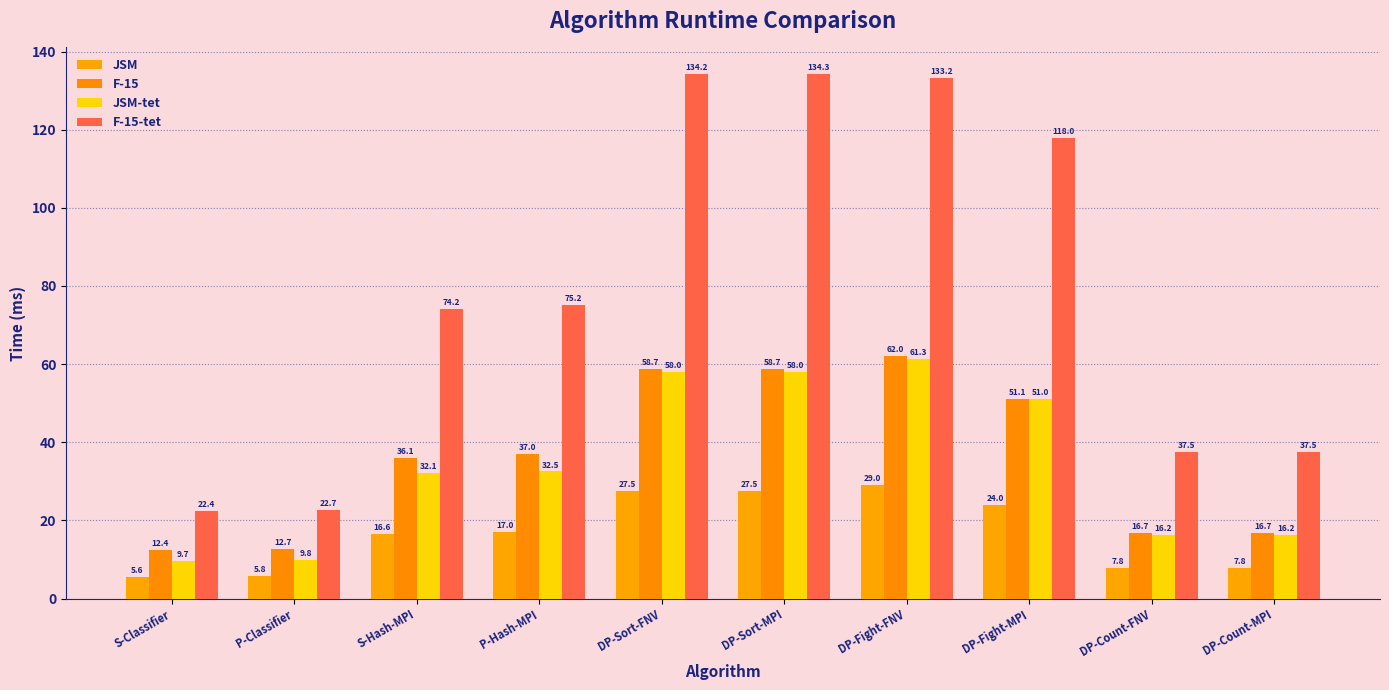

Which series changed the most between P-Classifier and DP-Fight-MPI?

F-15-tet